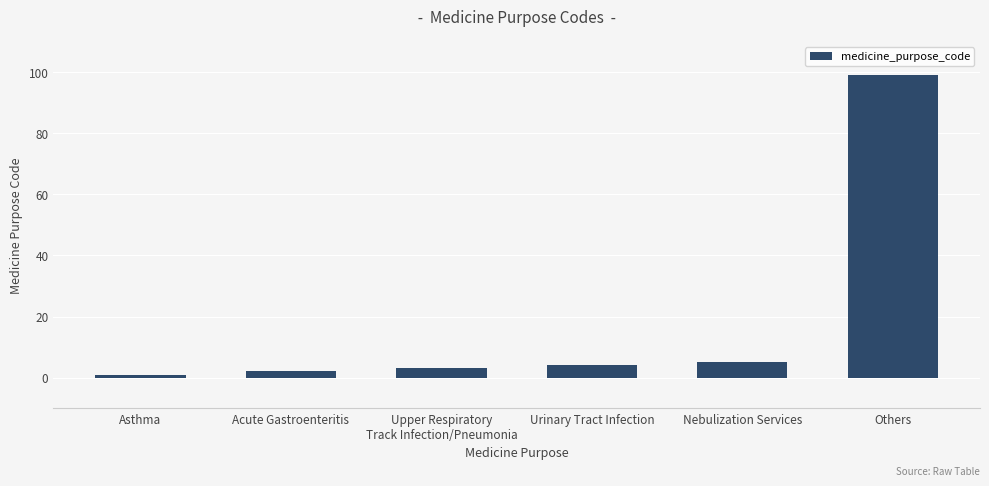

Which label corresponds to the smallest value in the chart?

Asthma